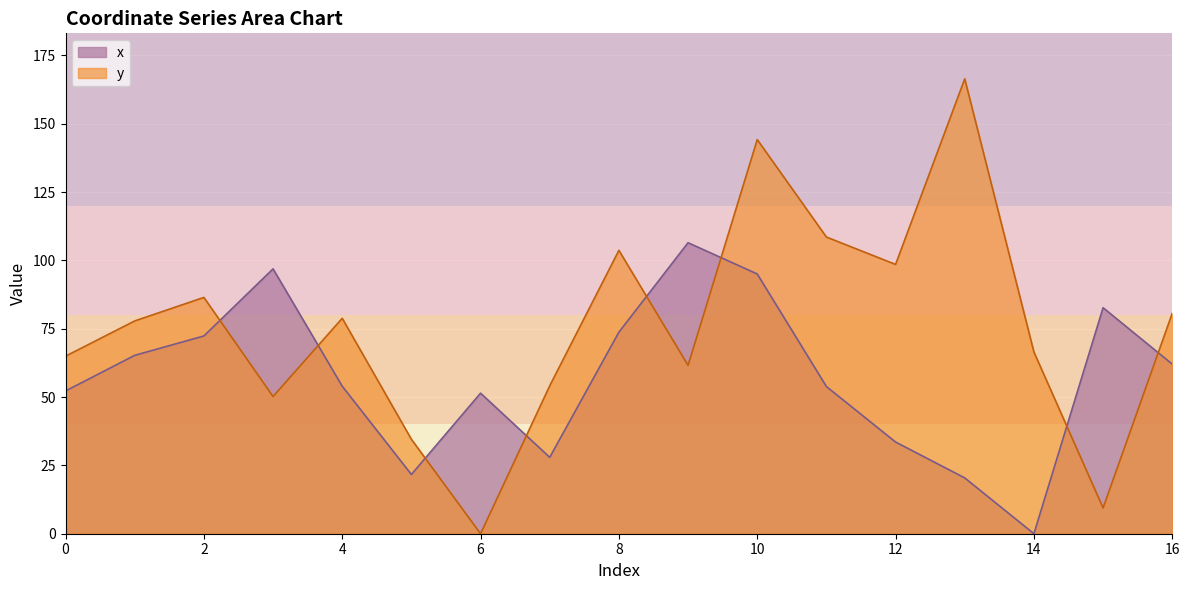

Reading left to right, list all the values displayed in this chart.

x: 0=52.2	1=65.3	2=72.3	3=96.9	4=54.0	5=21.7	6=51.4	7=27.9	8=73.7	9=106.5	10=95.0	11=53.8	12=33.5	13=20.4	14=0.0	15=82.7	16=62.0
y: 0=64.9	1=77.8	2=86.4	3=50.2	4=78.8	5=34.6	6=0.0	7=54.1	8=103.7	9=61.6	10=144.2	11=108.5	12=98.5	13=166.4	14=66.5	15=9.4	16=80.7